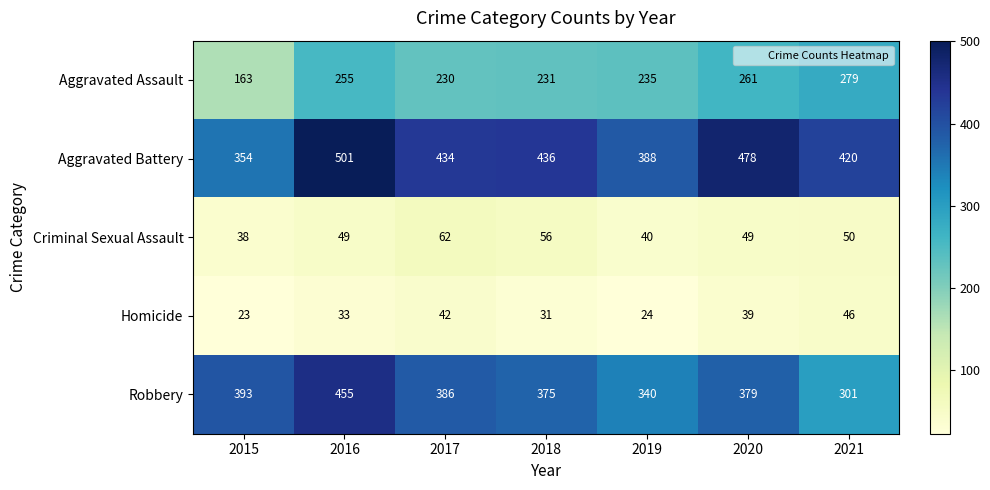

What value does the Aggravated Assault series have at 2019?

235